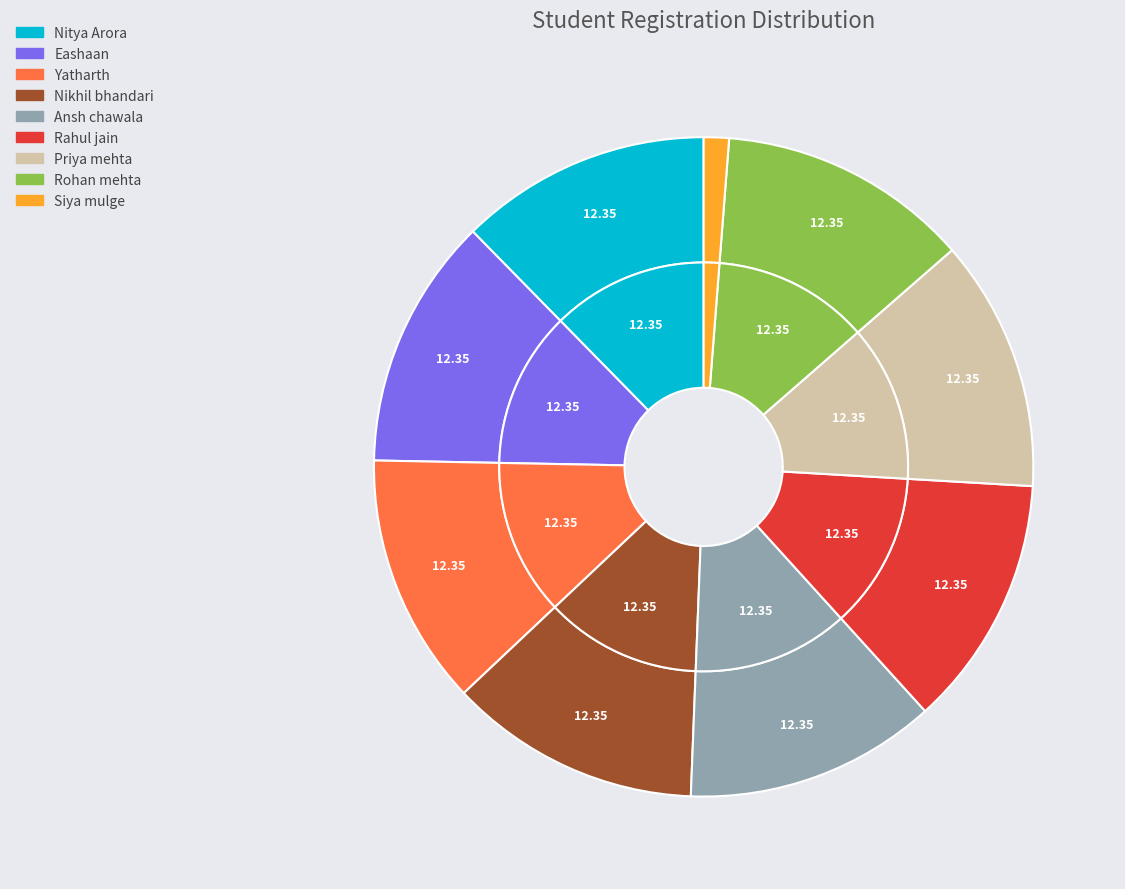

Rank the categories by value from lowest to highest.

Siya mulge, Nikhil bhandari, Nitya Arora, Eashaan, Ansh chawala, Rahul jain, Yatharth, Rohan mehta, Priya mehta